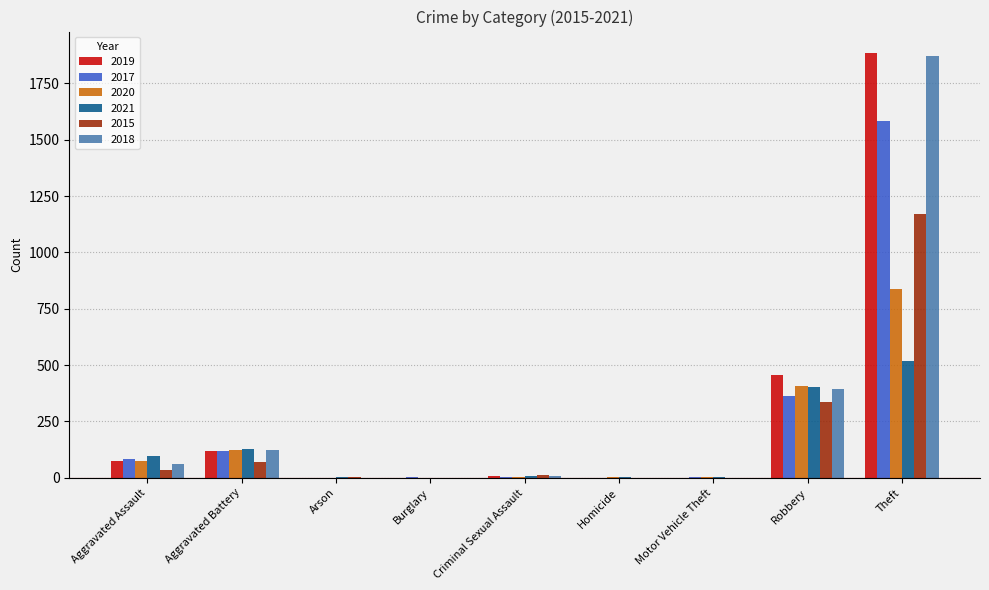

How many data points does each series have?

9